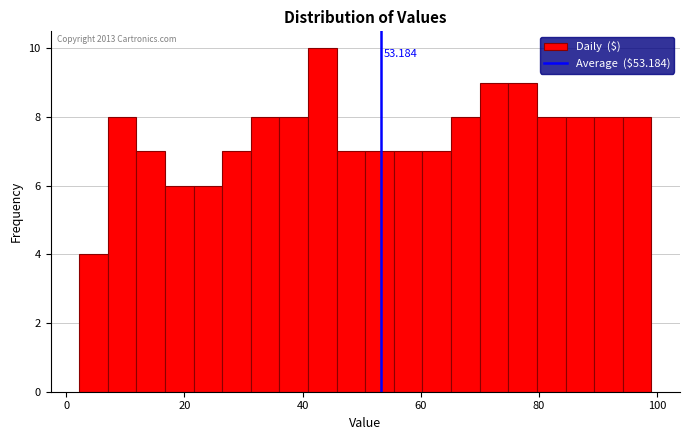

Read against the x-axis, roughly where is the centre of the tallest bar?

44